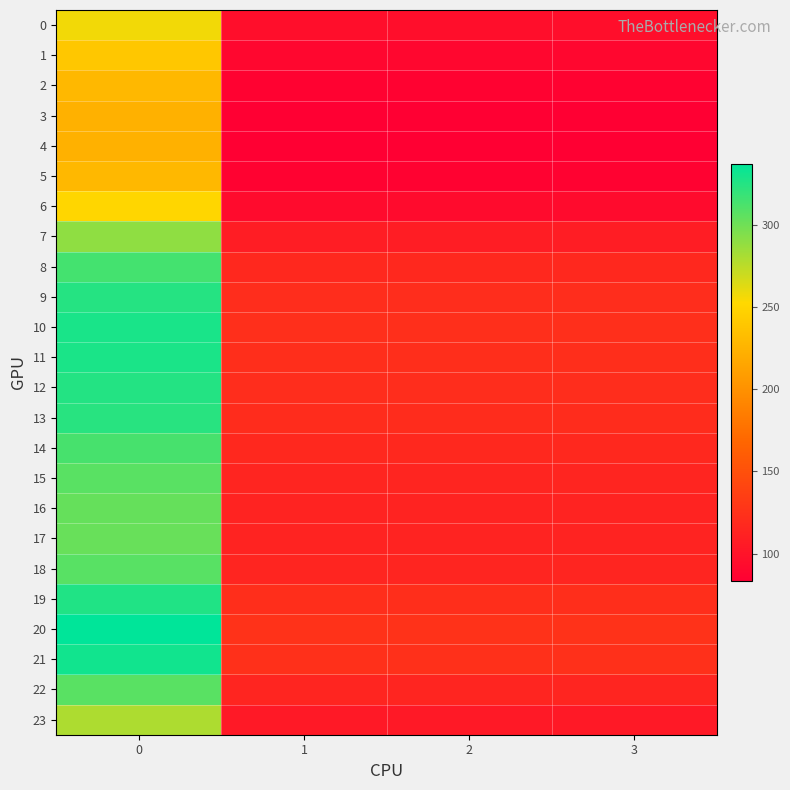

Reading right to left, what are all the values shown in this chart?

0: 3=95.8	2=95.8	1=95.8	0=256.5
1: 3=89.5	2=89.5	1=89.5	0=239.7
2: 3=85.4	2=85.4	1=85.4	0=228.7
3: 3=83.7	2=83.7	1=83.7	0=224.1
4: 3=83.4	2=83.4	1=83.4	0=223.3
5: 3=85.4	2=85.4	1=85.4	0=228.7
6: 3=93.7	2=93.7	1=93.7	0=250.9
7: 3=107.9	2=107.9	1=107.9	0=289.1
8: 3=117.3	2=117.3	1=117.3	0=314.1
9: 3=121.2	2=121.2	1=121.2	0=324.7
10: 3=122.7	2=122.7	1=122.7	0=328.7
11: 3=122.4	2=122.4	1=122.4	0=327.8
12: 3=121.4	2=121.4	1=121.4	0=325.1
13: 3=120.7	2=120.7	1=120.7	0=323.3
14: 3=117.0	2=117.0	1=117.0	0=313.4
15: 3=114.6	2=114.6	1=114.6	0=307.1
16: 3=113.3	2=113.3	1=113.3	0=303.4
17: 3=112.8	2=112.8	1=112.8	0=302.1
18: 3=114.9	2=114.9	1=114.9	0=307.7
19: 3=121.7	2=121.7	1=121.7	0=325.9
20: 3=125.9	2=125.9	1=125.9	0=337.2
21: 3=123.6	2=123.6	1=123.6	0=331.2
22: 3=114.8	2=114.8	1=114.8	0=307.4
23: 3=104.3	2=104.3	1=104.3	0=279.3